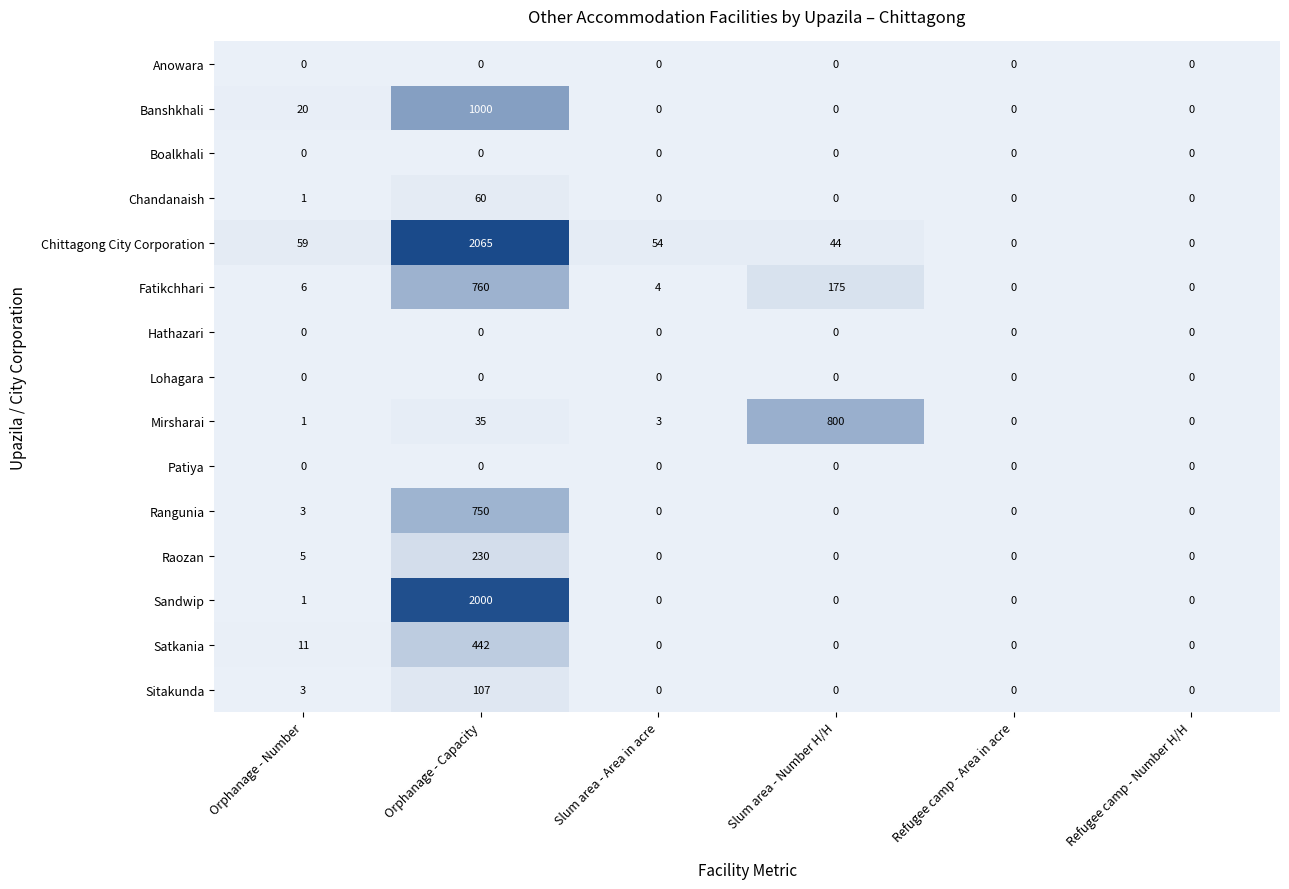

Count the number of categories in the chart.

6